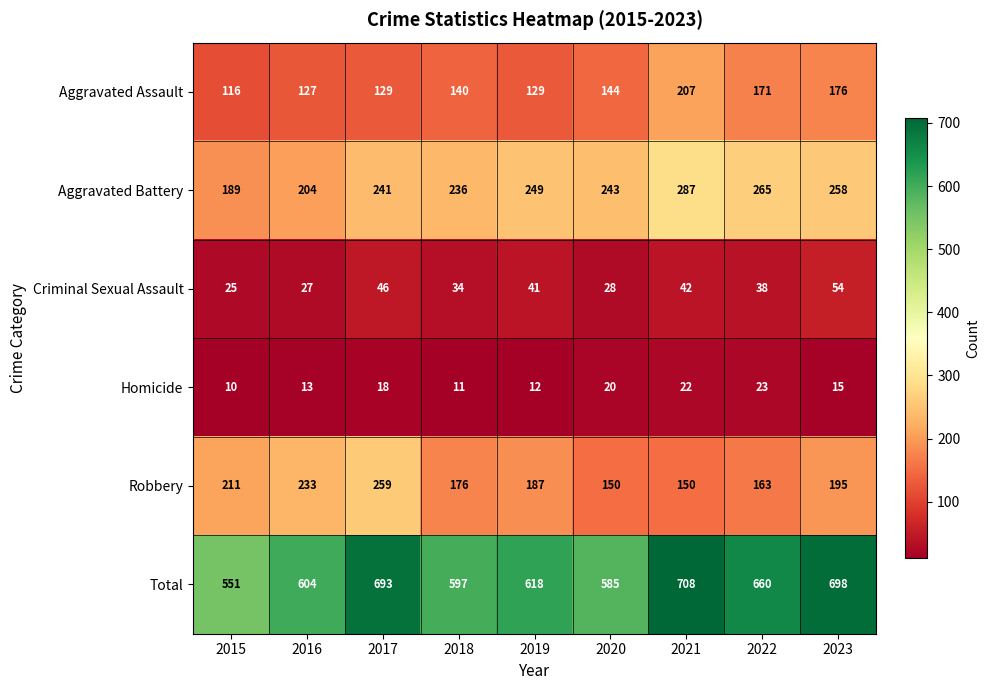

Rank the series by their maximum value, from highest to lowest.

Total, Aggravated Battery, Robbery, Aggravated Assault, Criminal Sexual Assault, Homicide